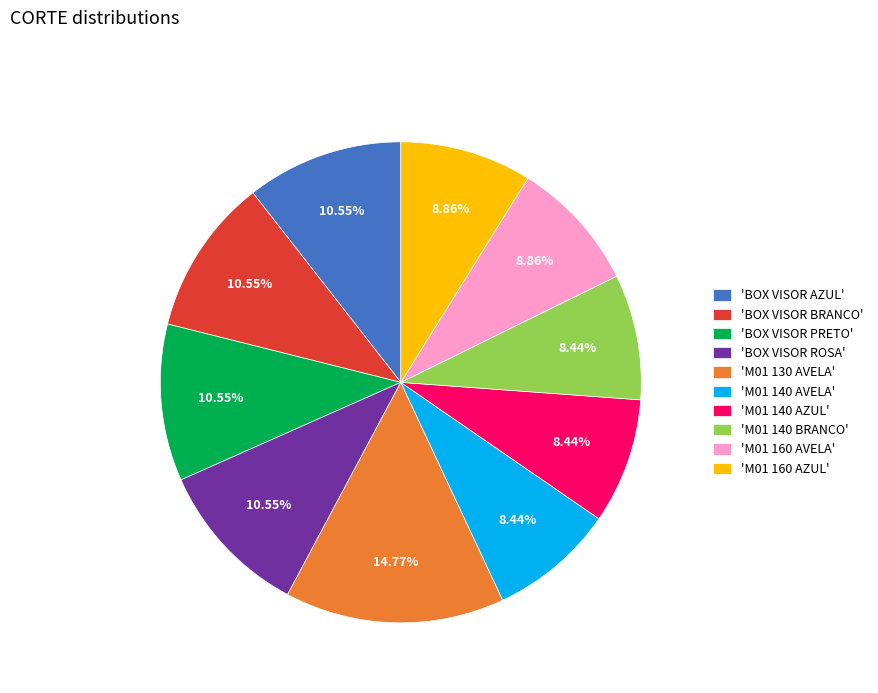

Does 'M01 140 AVELA' account for over 50% of the chart?

No